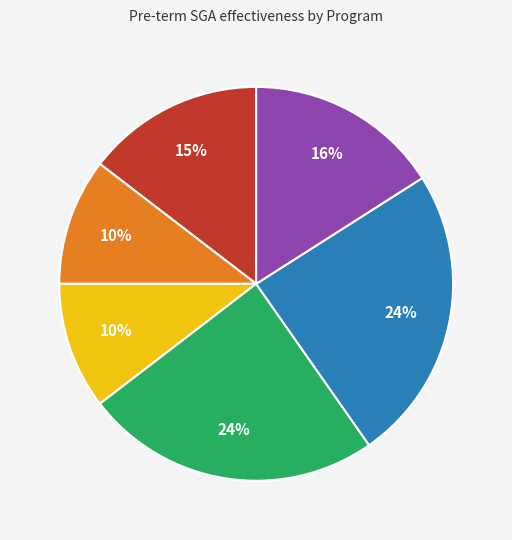

Is there a majority slice in this chart?

No